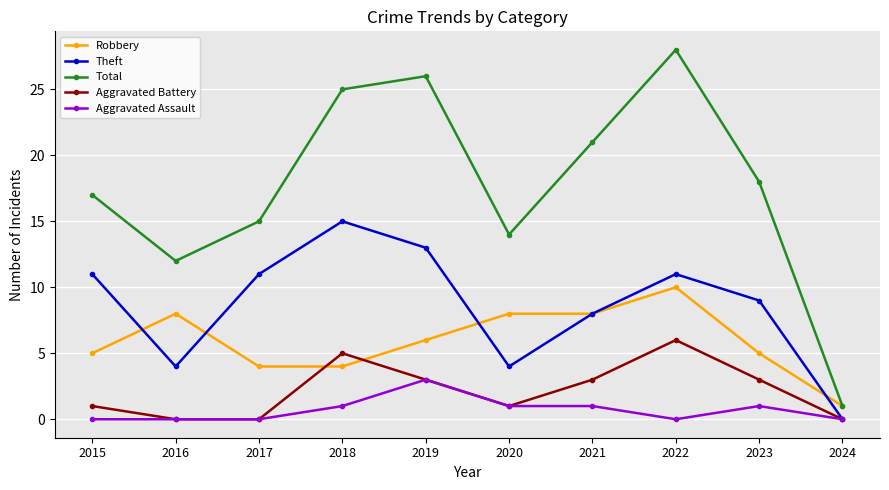

True or false: Total and Aggravated Assault intersect in this chart.

False